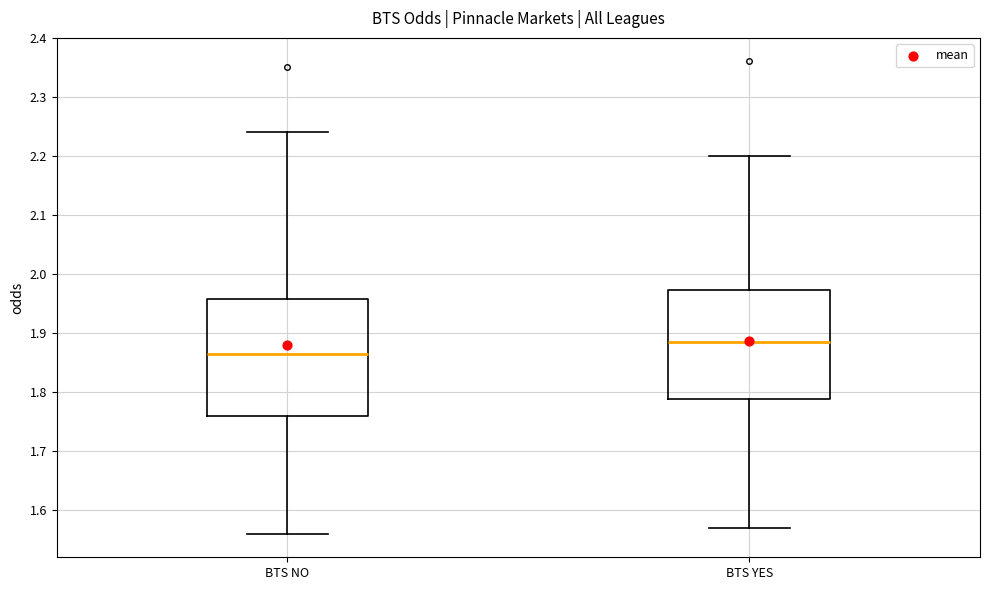

Comparing the boxes themselves (not the whiskers), which one is the tallest?

BTS NO